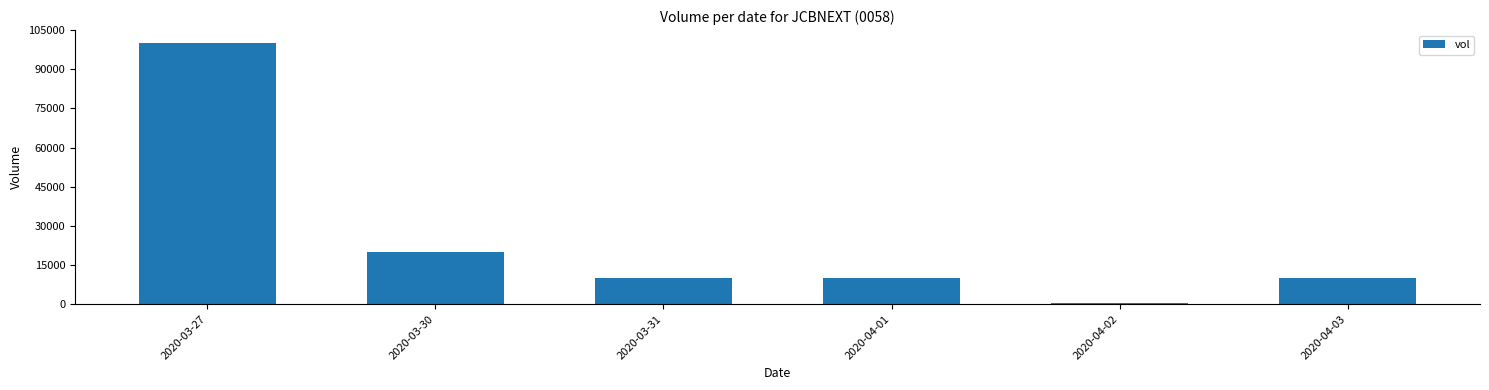

What is the difference between the maximum and minimum values?

99600